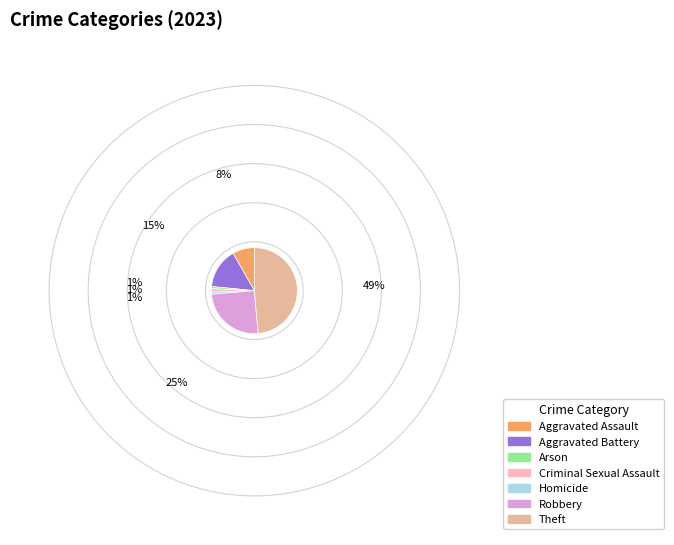

Does Aggravated Battery account for over 50% of the chart?

No